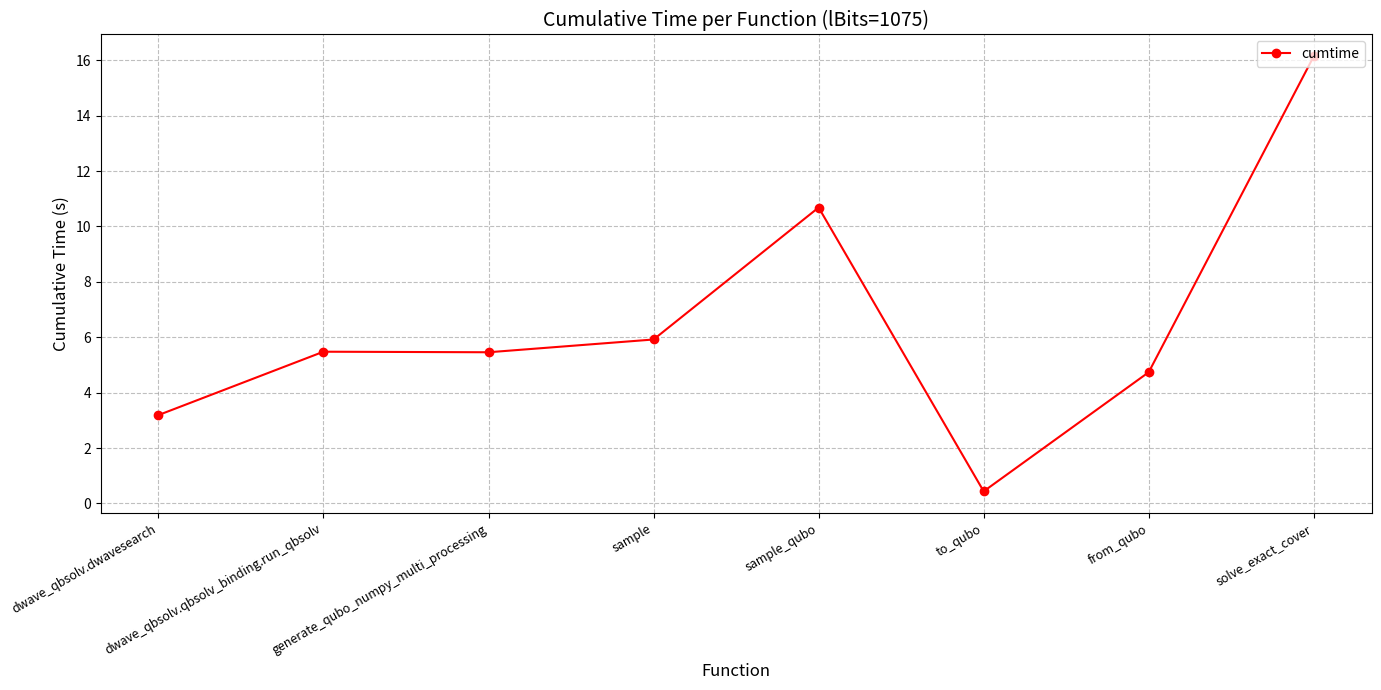

True or false: the data has more than 2 interior local peaks.

False